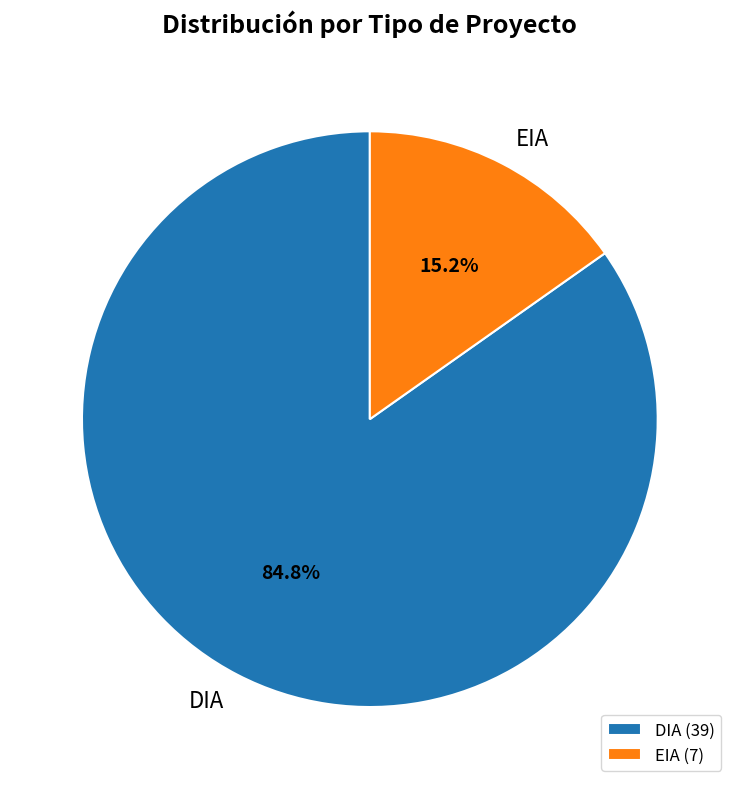

What is the ratio of the value at EIA to the value at DIA?

0.2